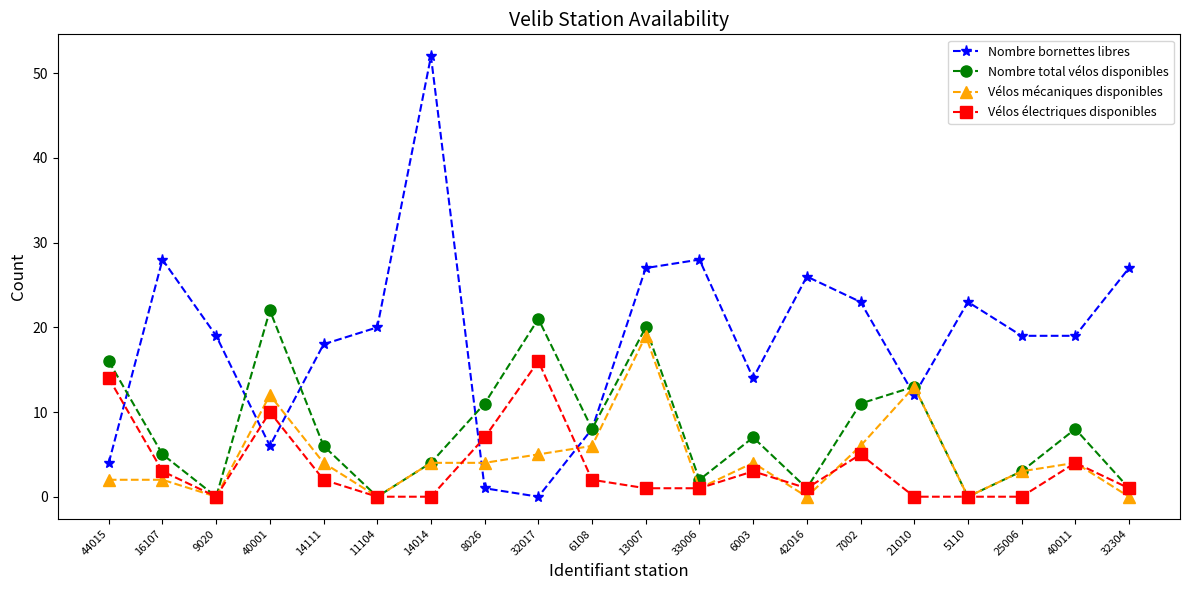

What is the label of the 8th point from the left?

8026